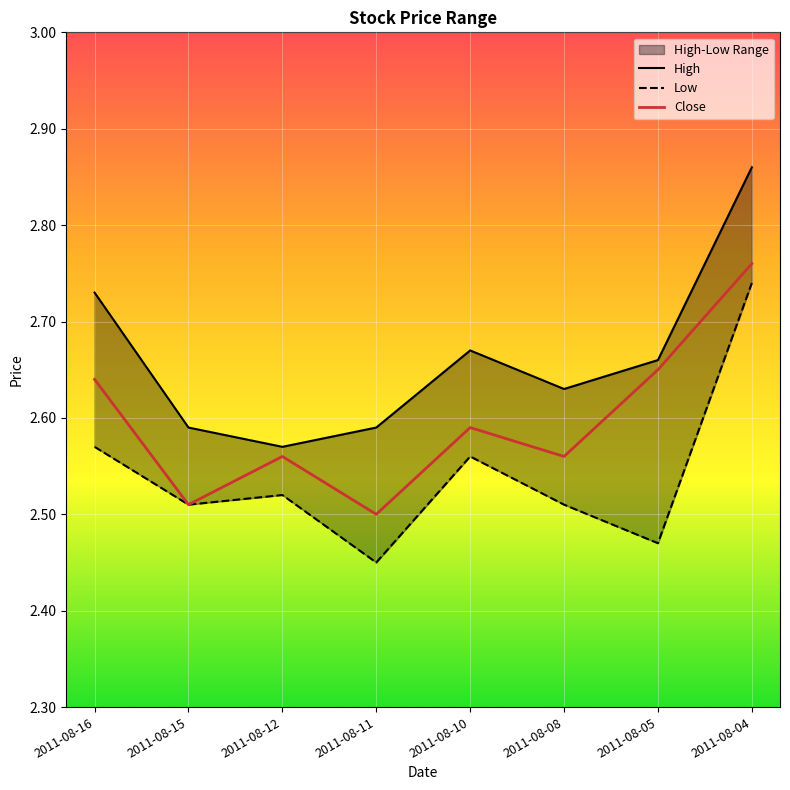

How many lines are shown in the chart?

3